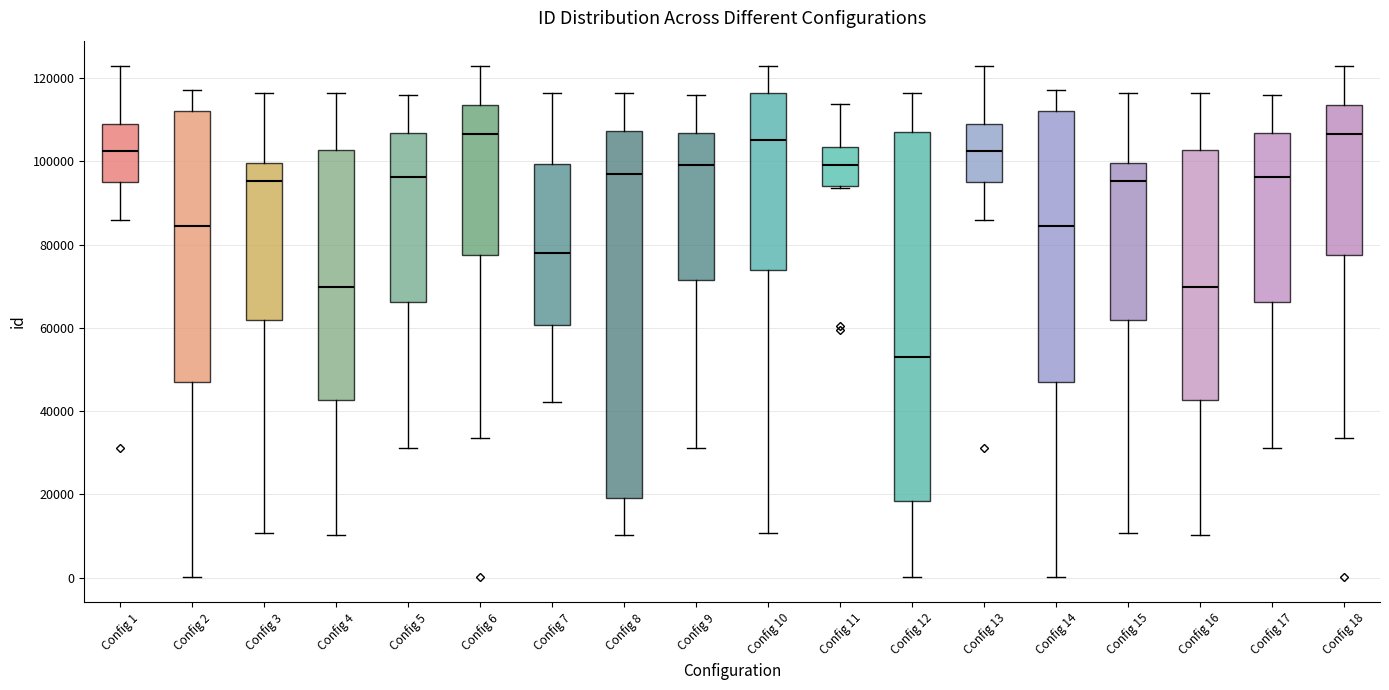

Which box has the lowest median line?

Config 12